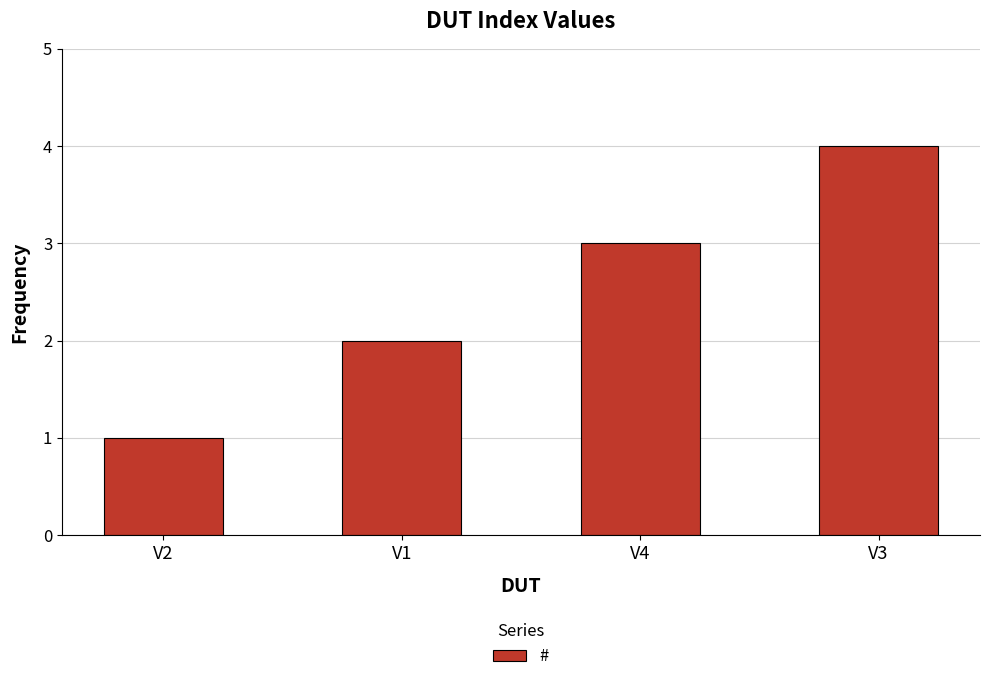

What is the difference between the maximum and minimum values?

3